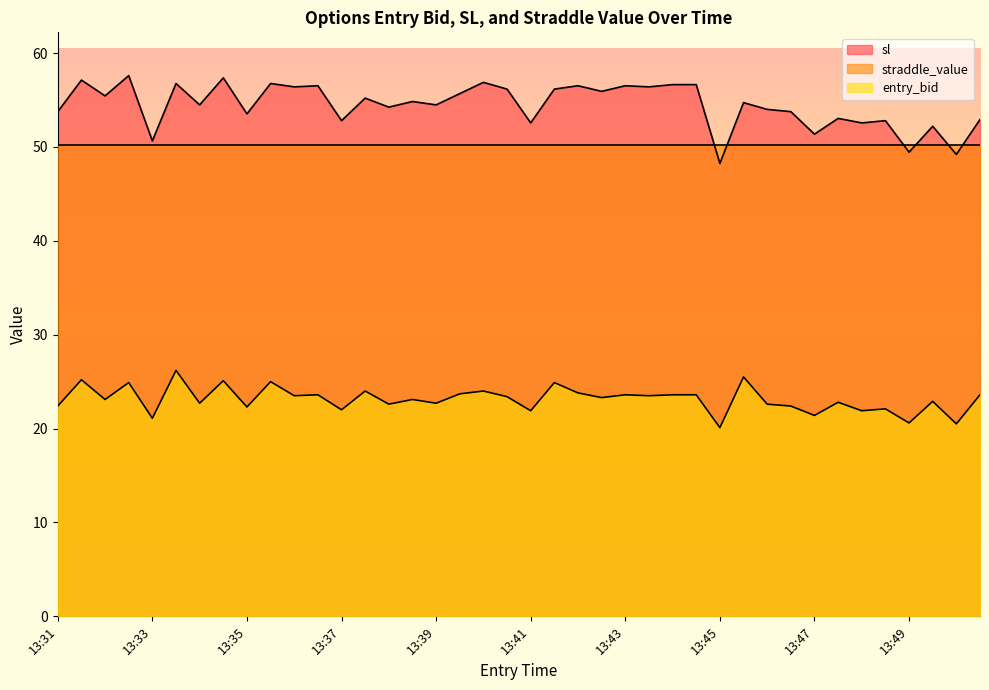

Rank the series by their maximum value, from lowest to highest.

entry_bid, straddle_value, sl